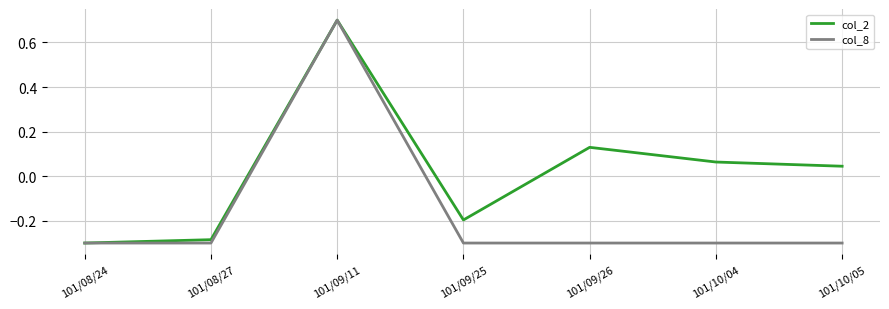

Which series has the largest total across all categories?

col_2